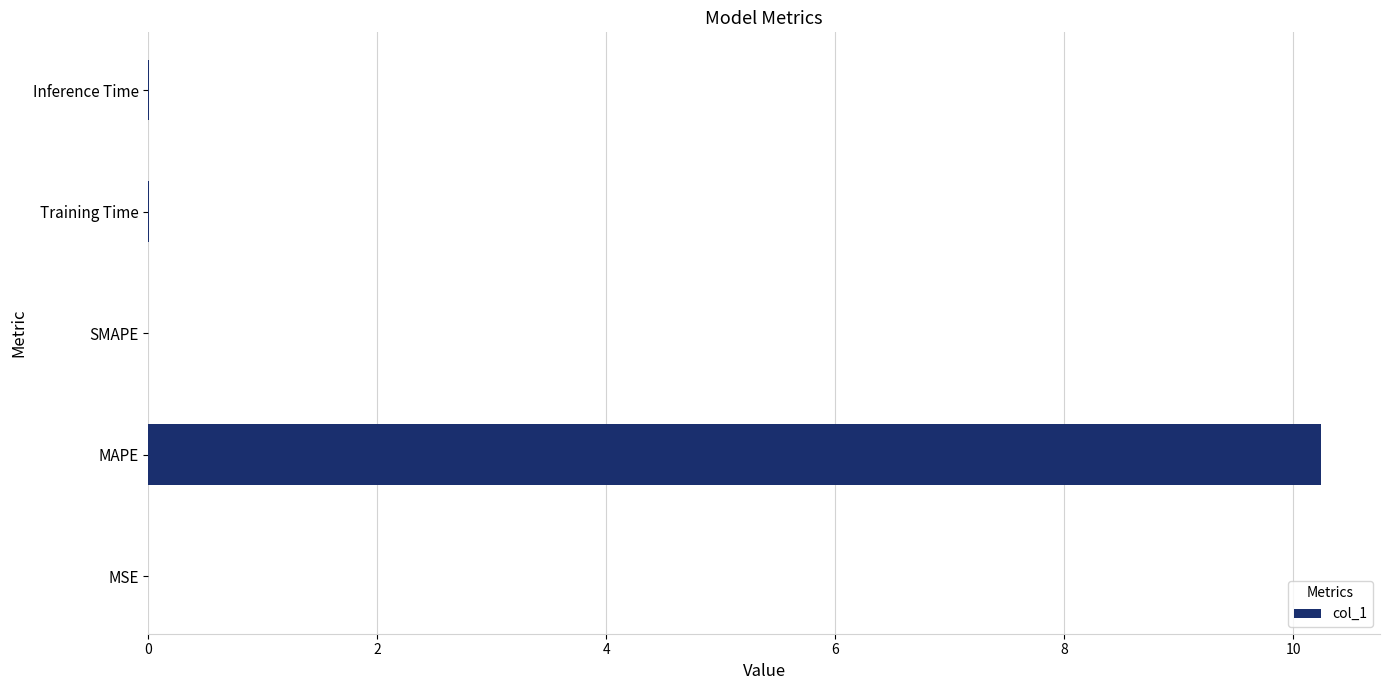

What is the greatest value displayed?

10.2